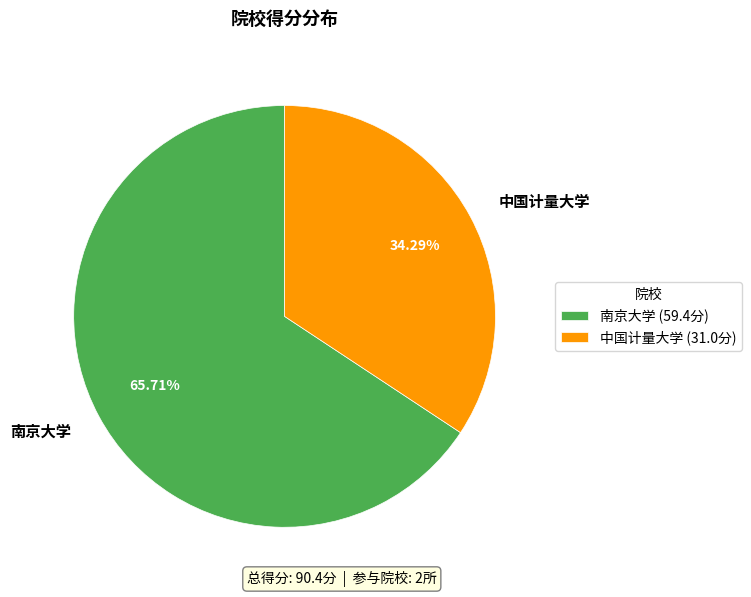

Rank the categories by value from lowest to highest.

中国计量大学, 南京大学